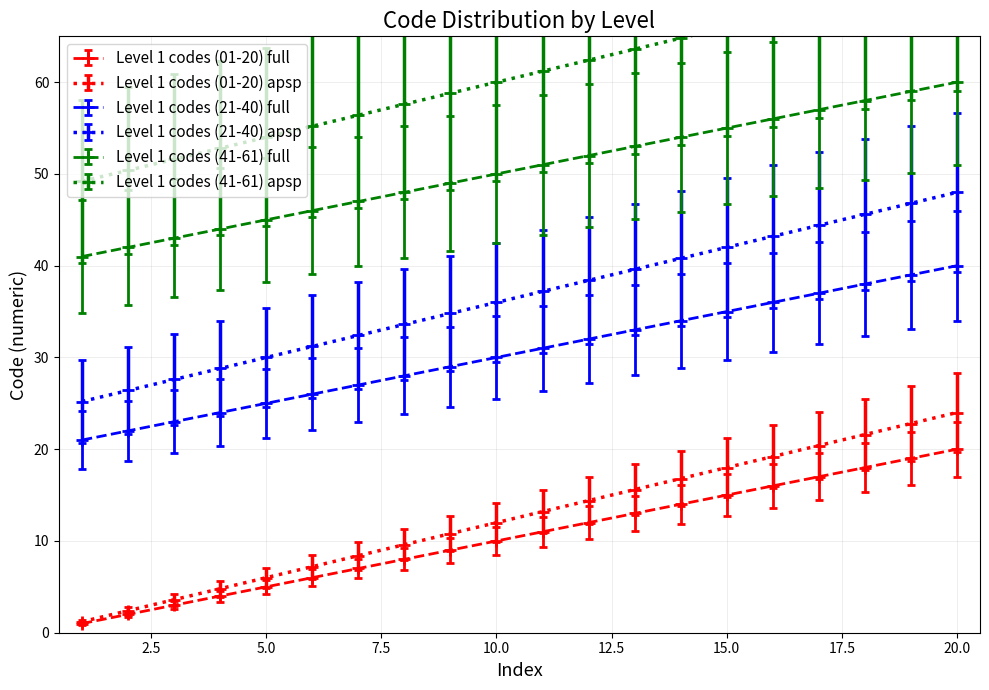

True or false: Level 1 codes (21-40) apsp and Level 1 codes (41-61) full intersect in this chart.

False